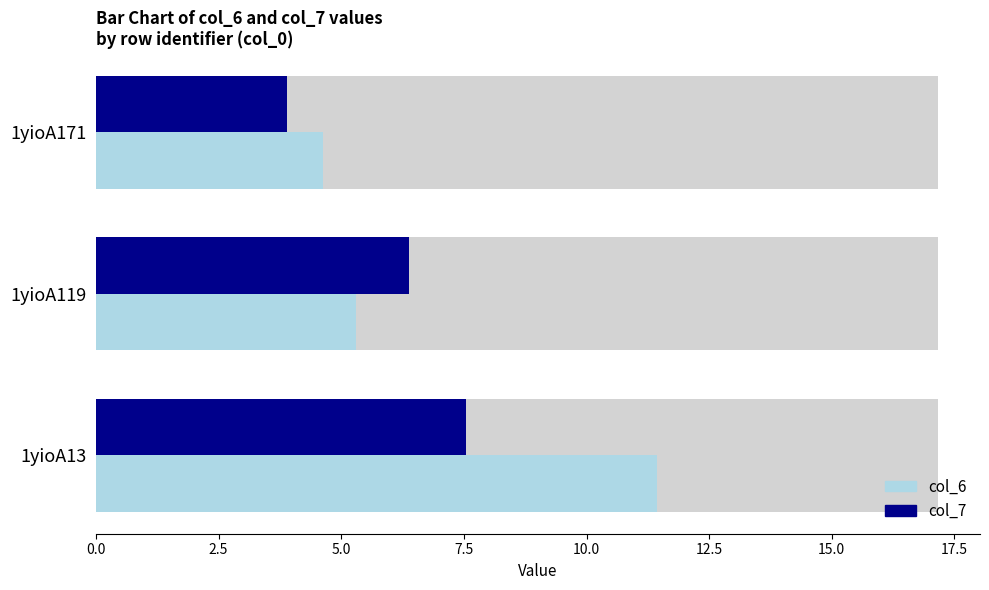

What is the difference between the maximum and second lowest values in the col_6 series?

6.1